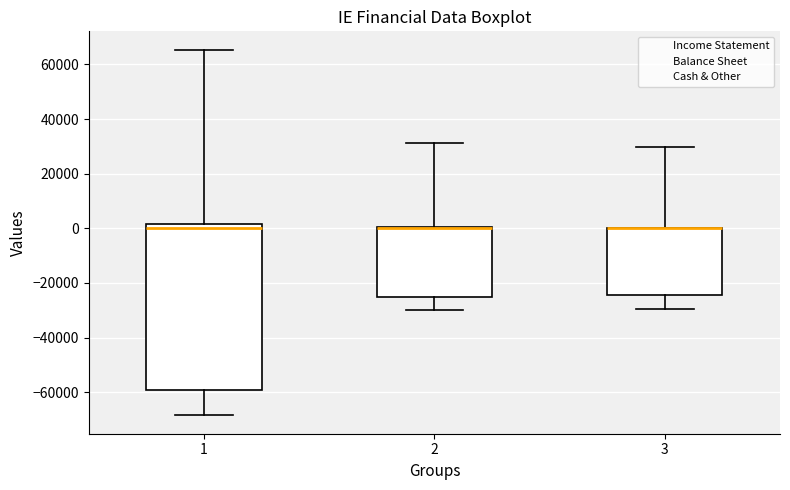

Comparing the boxes themselves (not the whiskers), which one is the tallest?

1